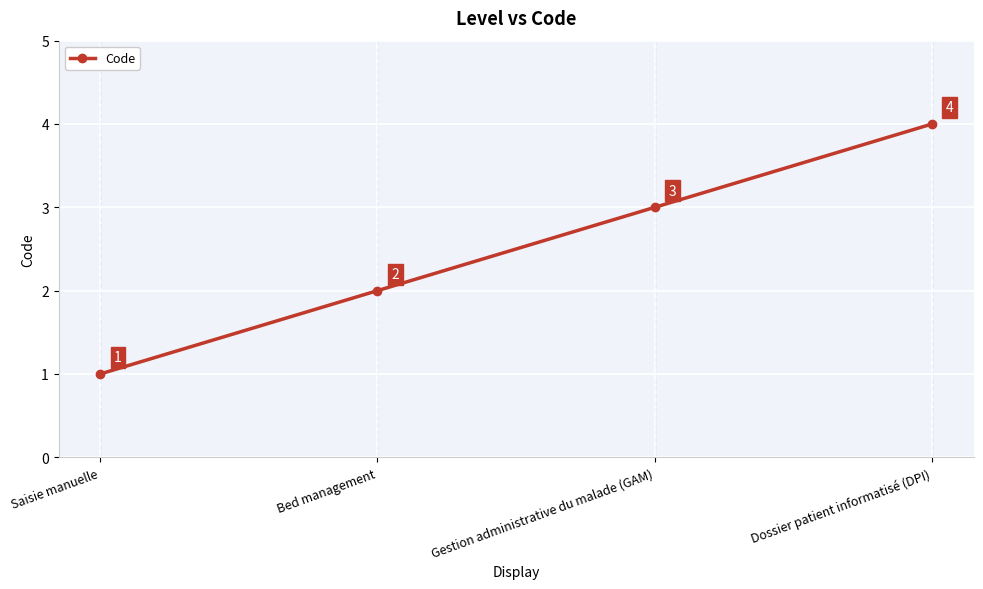

What is the change in value from Gestion administrative du malade (GAM) to Dossier patient informatisé (DPI)?

+1